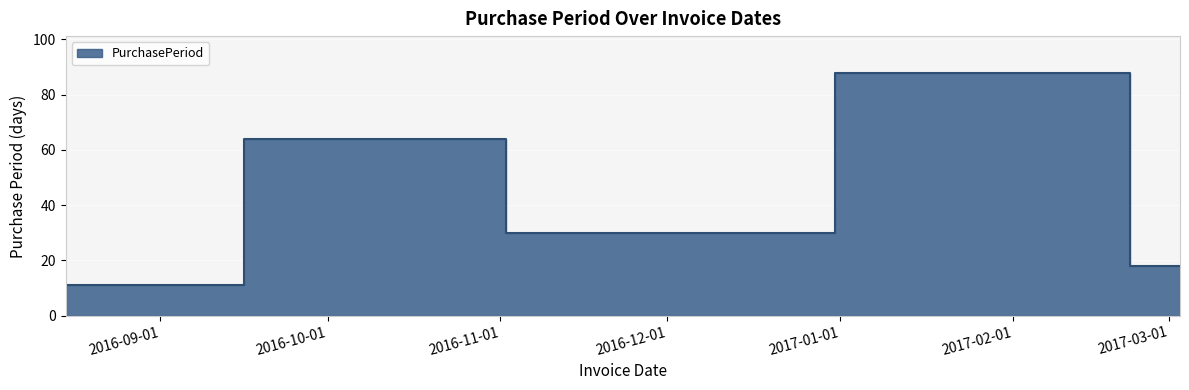

What is the label of the 3rd point from the left?

2016-11-17